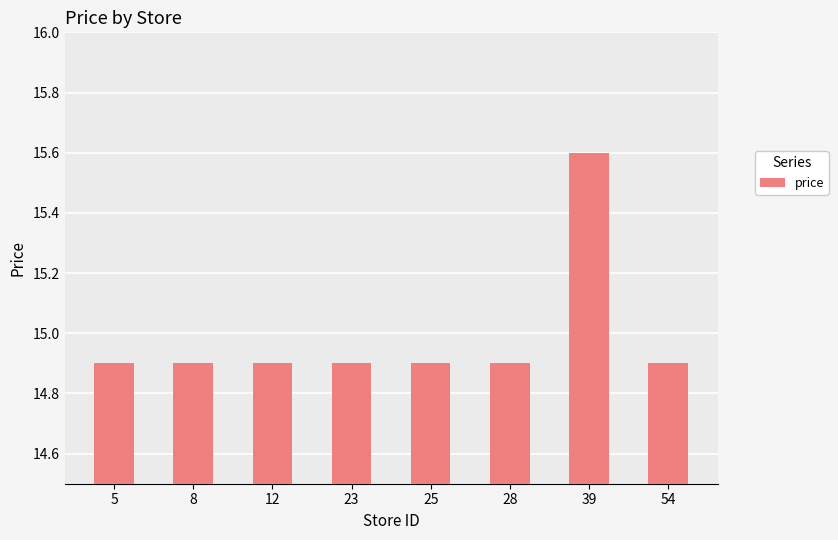

Reading left to right, extract all data points from this chart.

5=14.9	8=14.9	12=14.9	23=14.9	25=14.9	28=14.9	39=15.6	54=14.9